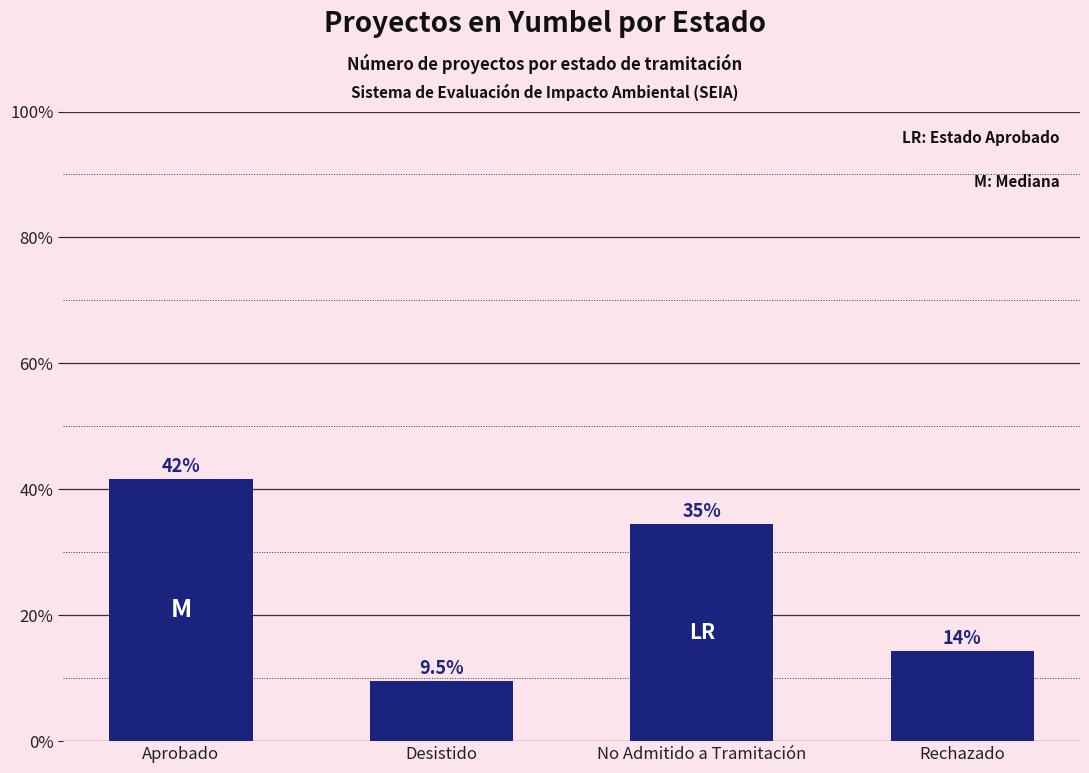

Which label corresponds to the largest value in the chart?

Aprobado